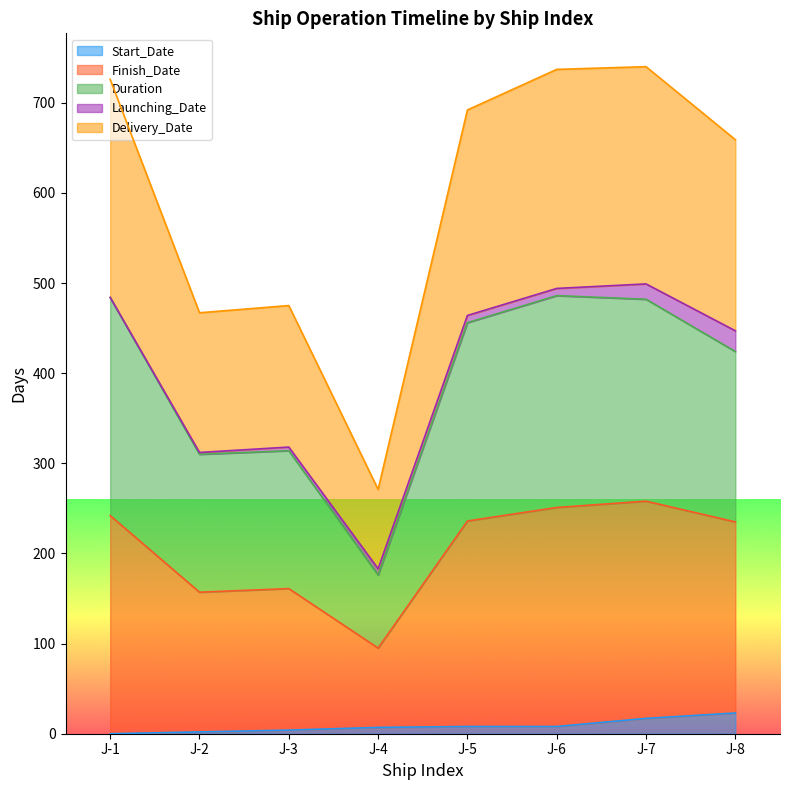

At how many categories does at least one series exceed 671?

4